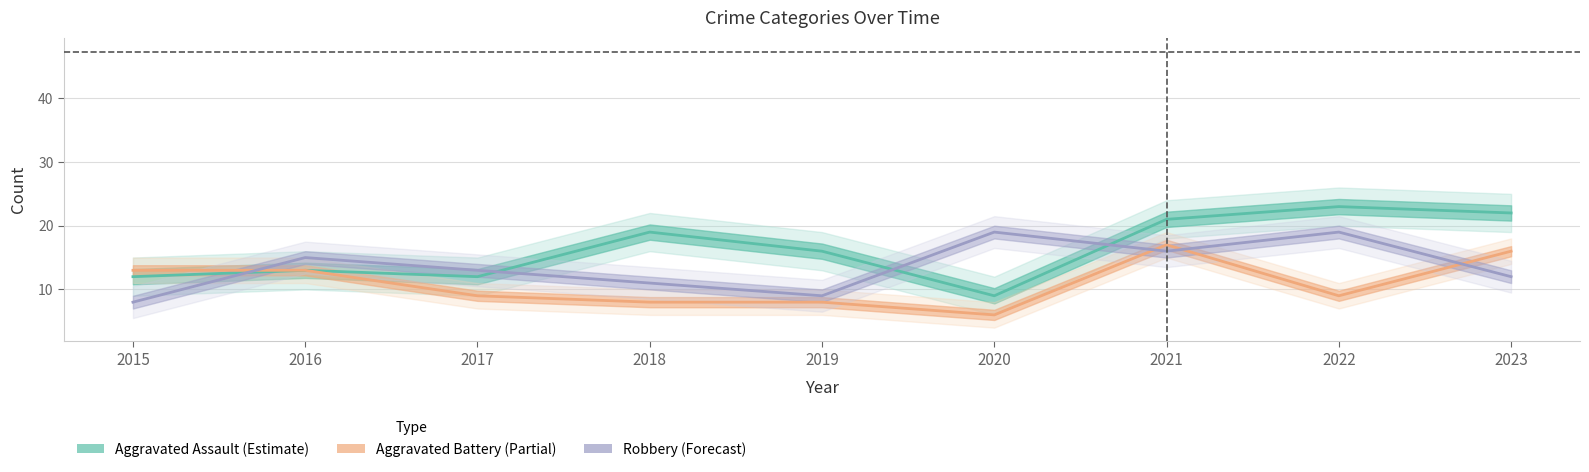

Which series has the largest total across all categories?

Aggravated Assault